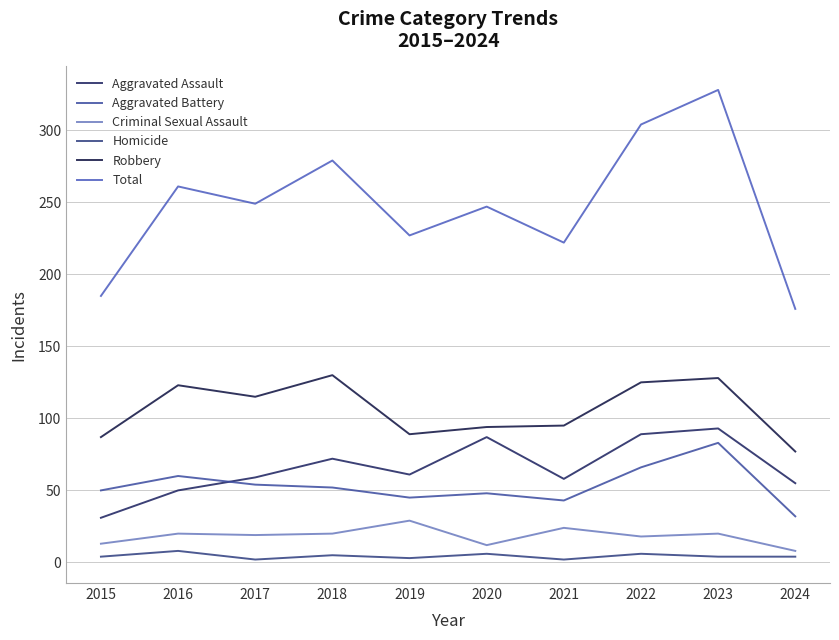

At 2019, list the series in order from largest to smallest.

Total, Robbery, Aggravated Assault, Aggravated Battery, Criminal Sexual Assault, Homicide